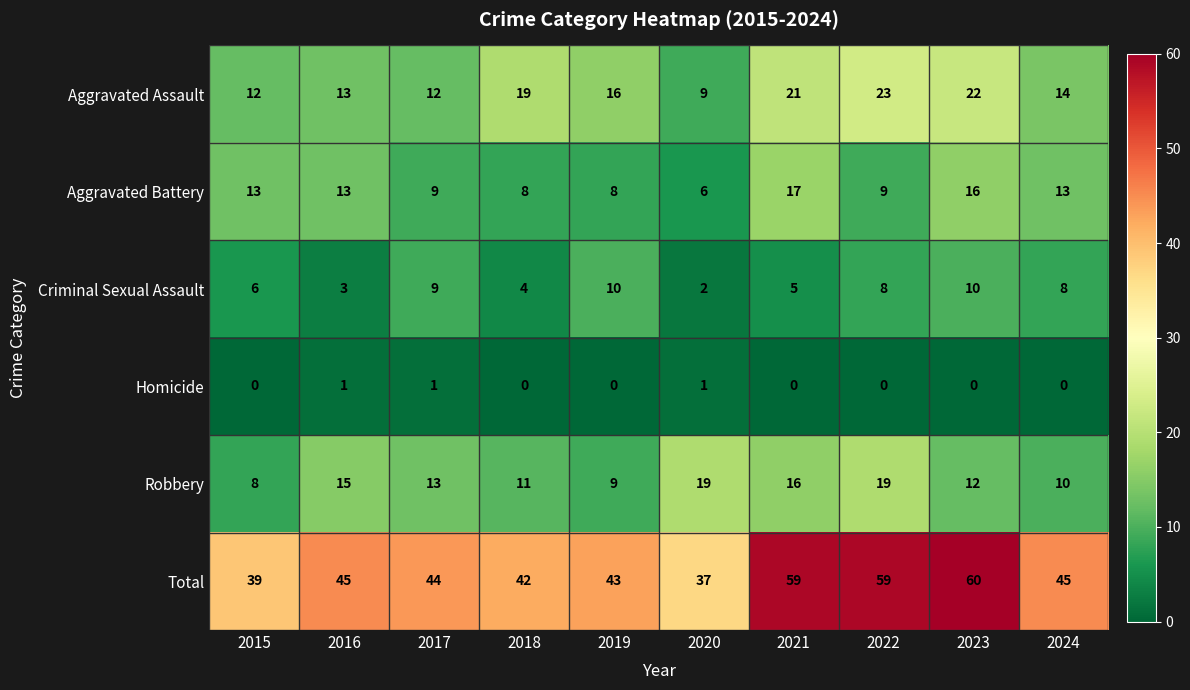

The value of Aggravated Assault at 2018 is 19. True or false?

True